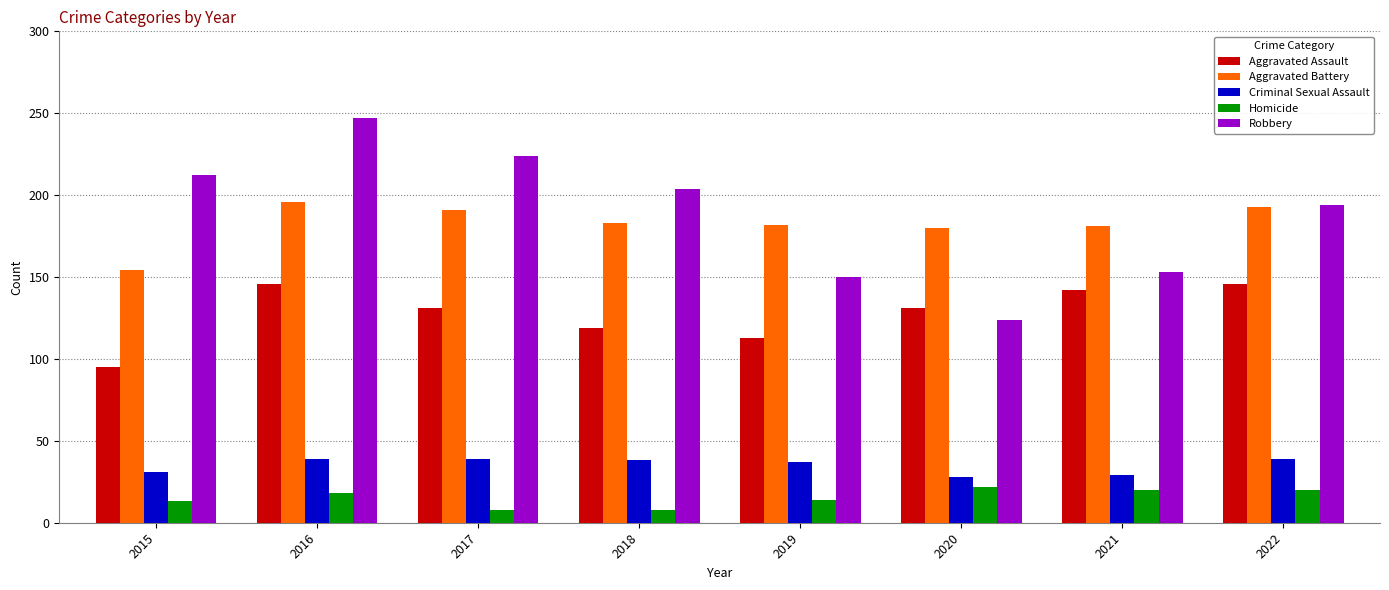

Count the number of data series in this chart.

5